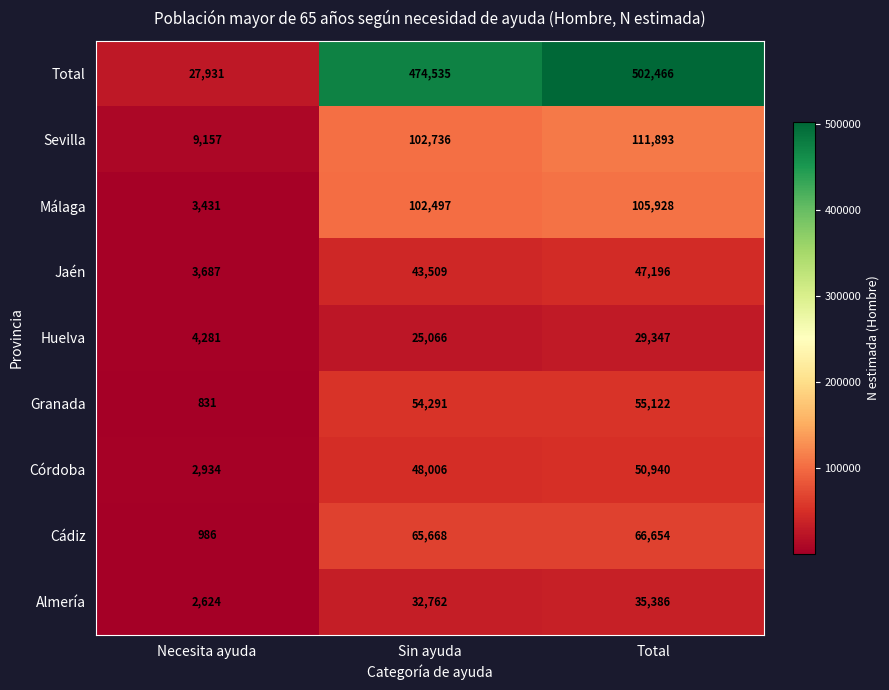

What is the spread (max minus min) of values at Sin ayuda?

449469